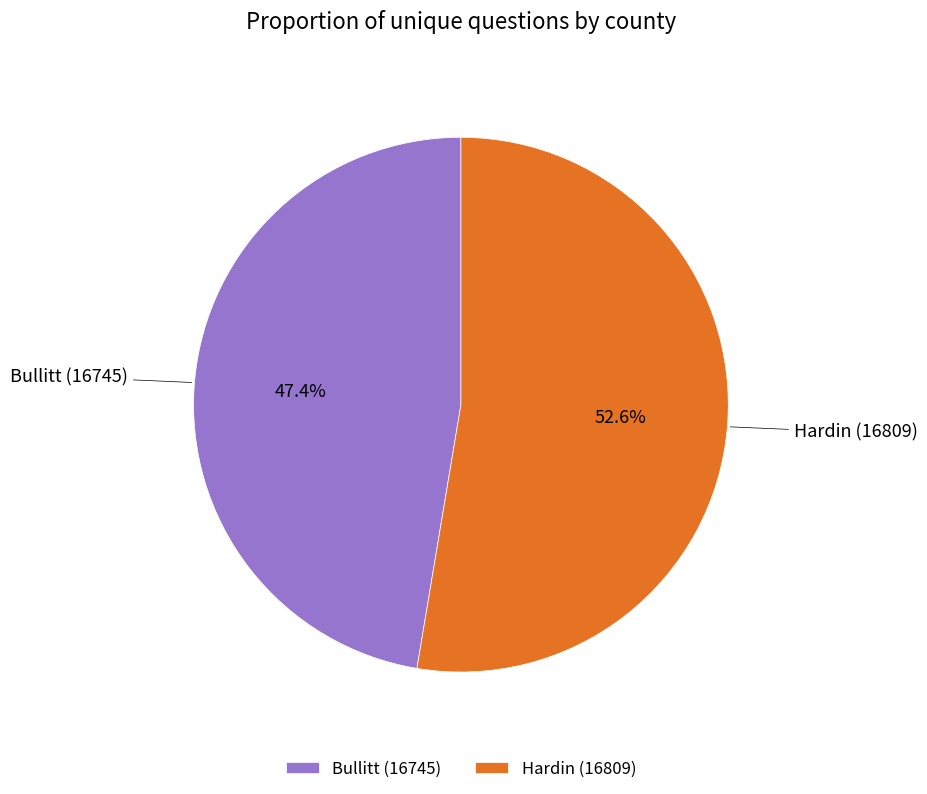

Count the number of slices in the pie.

2